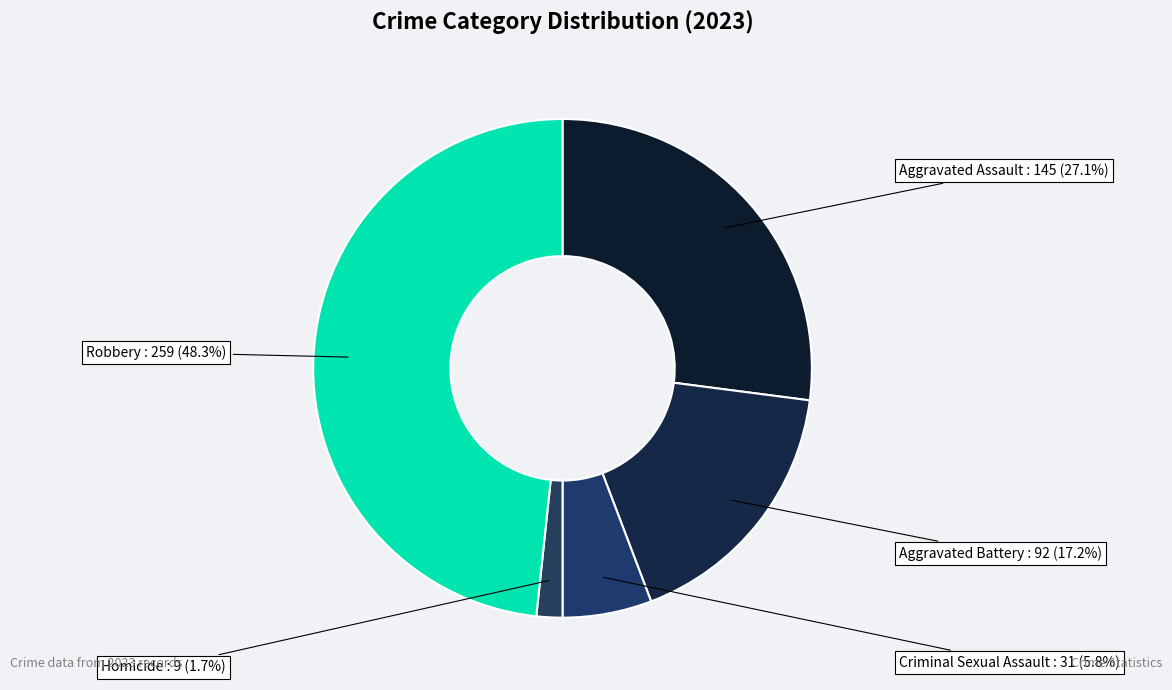

Count the number of slices in the pie.

5